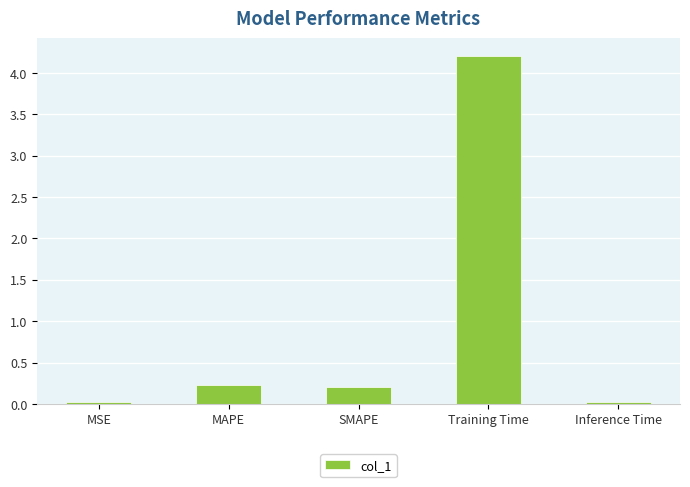

True or false: the data shows 6.9 at Training Time.

False